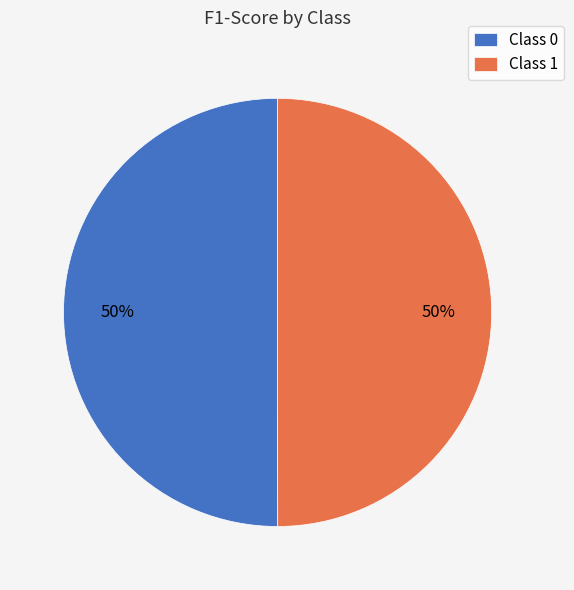

What percentage is the Class 1 slice, to the nearest percent?

50%